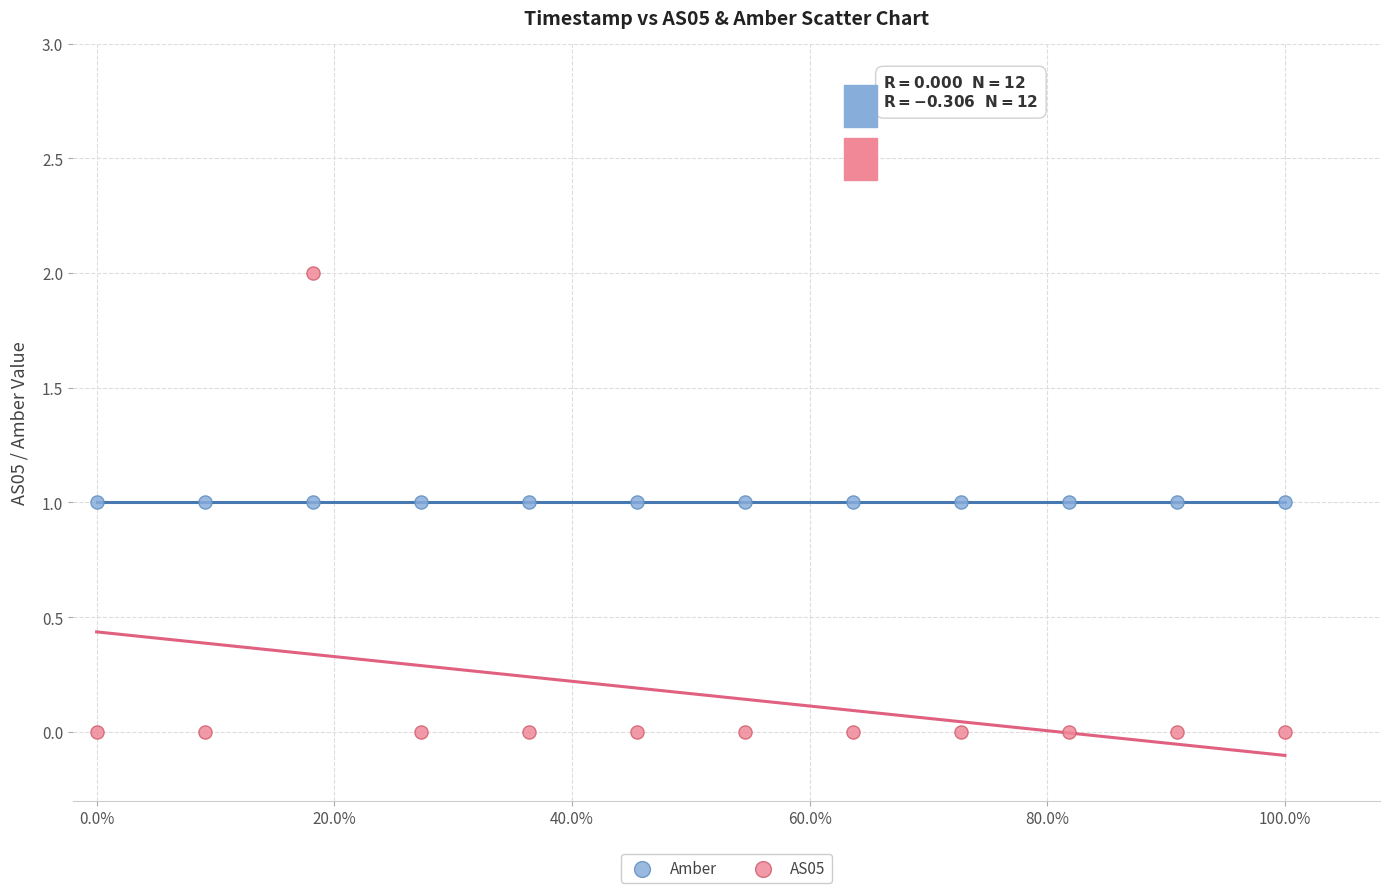

Which series reaches the maximum Y coordinate?

AS05